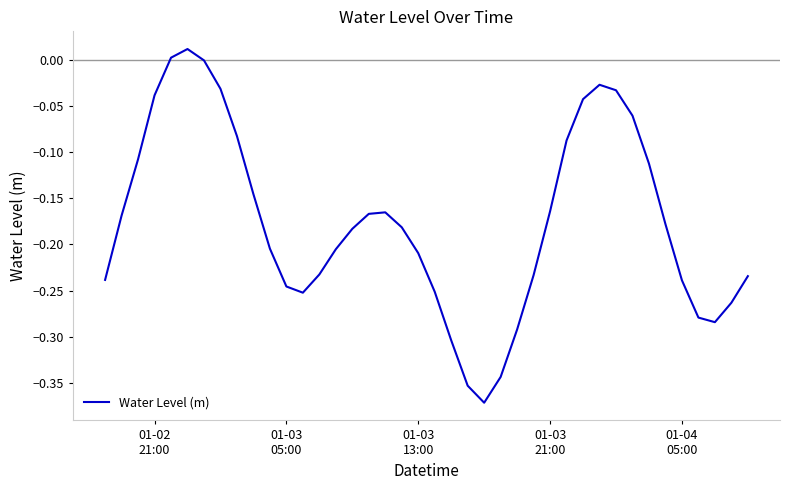

What is the difference between the maximum and minimum values?

0.4